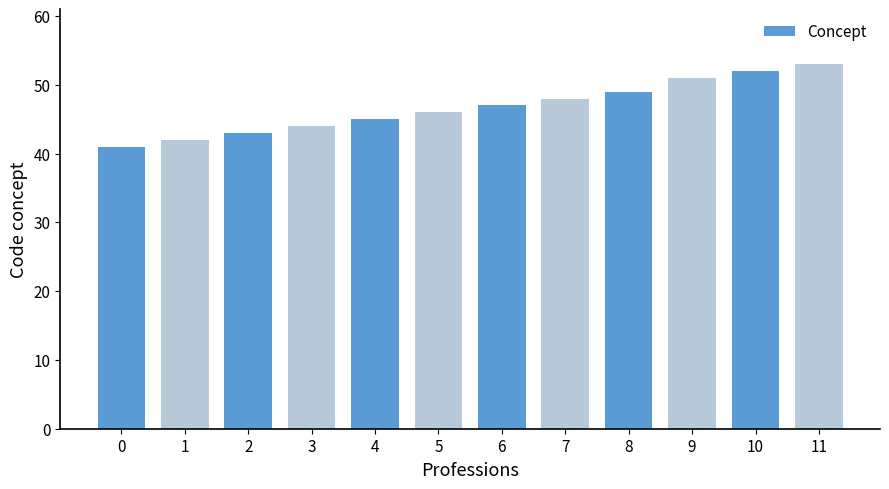

Which category has the highest value across all series?

11